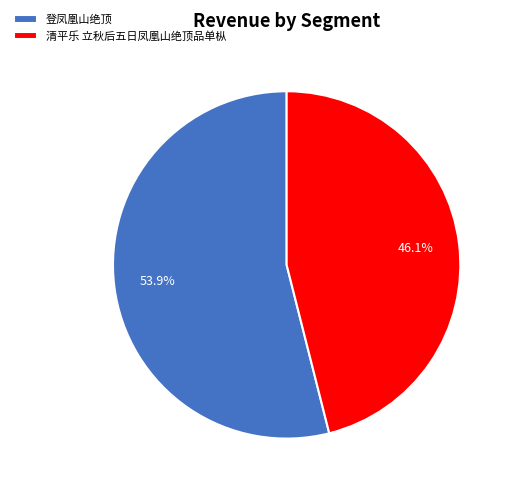

To the nearest percent, what is the difference between the 清平乐 立秋后五日凤凰山绝顶品单枞 and 登凤凰山绝顶 slice percentages?

8%